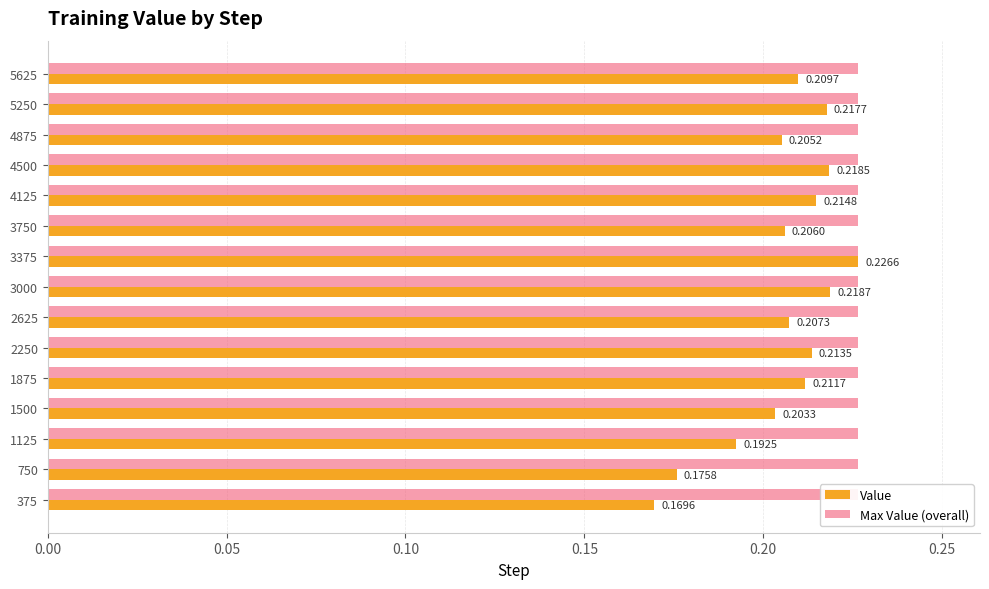

The Max Value (overall) series shows 0.1 at 0.05. True or false?

False